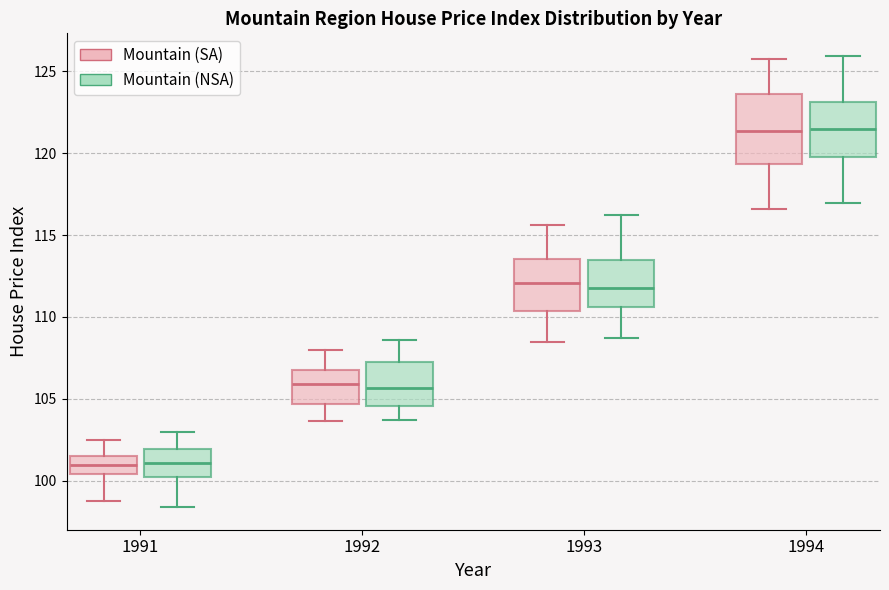

Where does the median line of the box for 1991 (Mountain (NSA)) sit on the y-axis? The values are not printed on the chart, so give them approximately, as read against the axis.

101.0